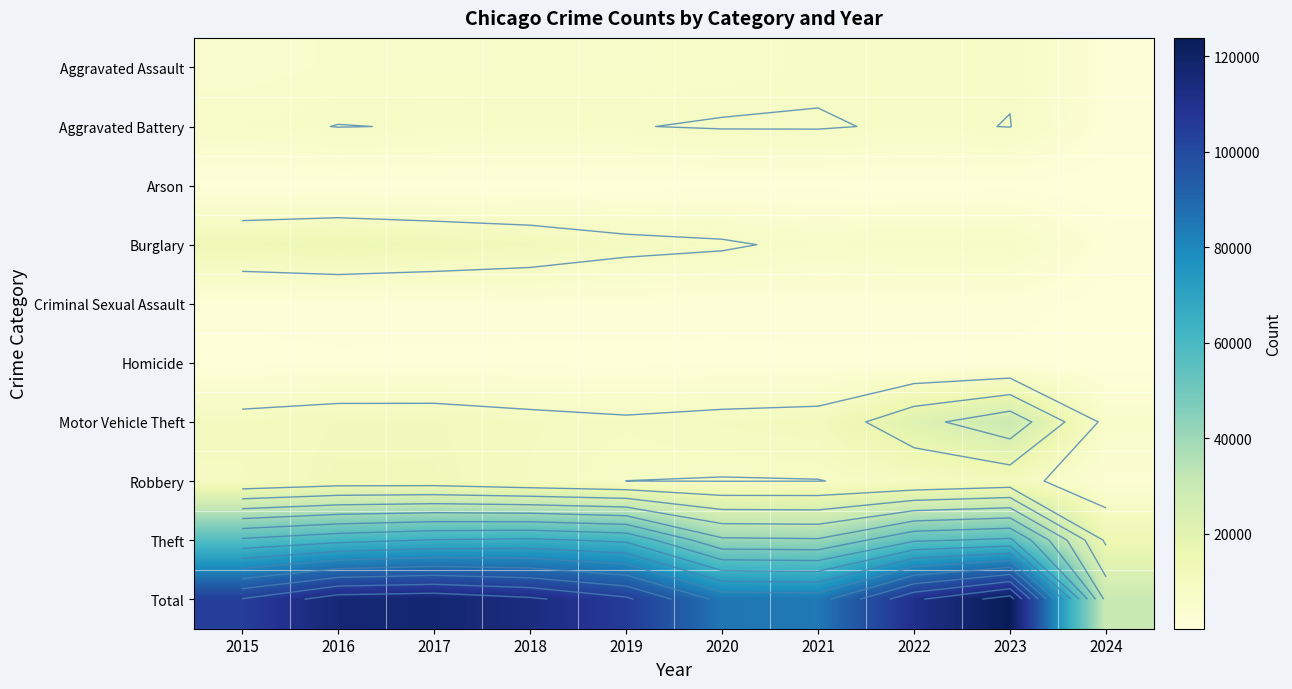

True or false: Criminal Sexual Assault has a value of 1969 at 2017.

True